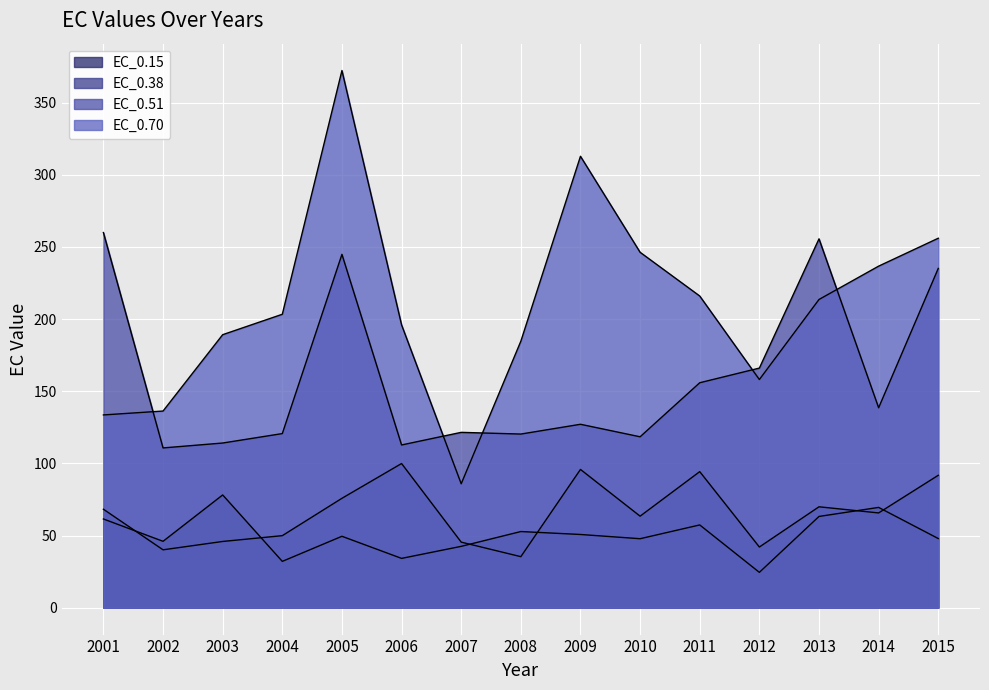

Where does the EC_0.15 series first go above 49?

2001